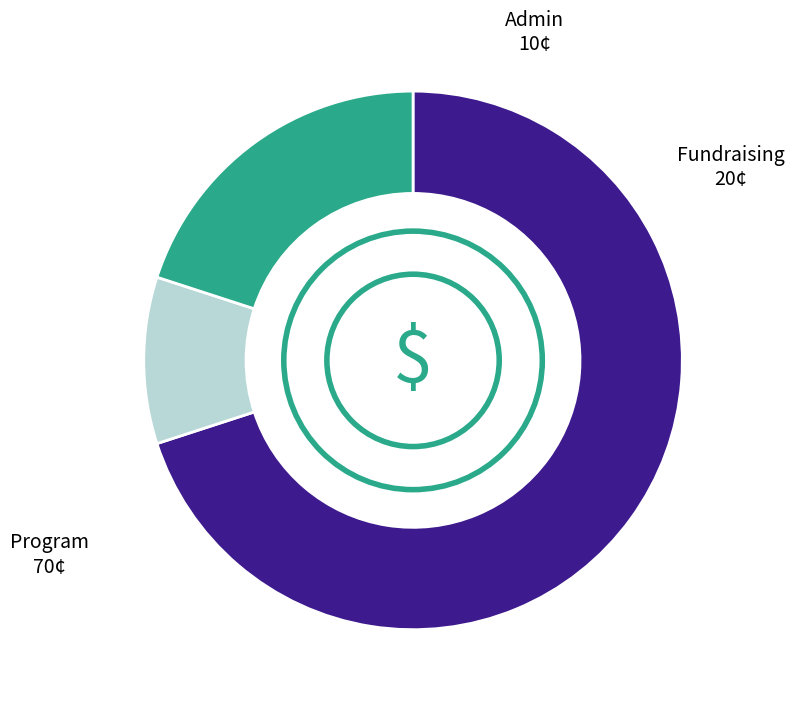

Do Fundraising and Admin together represent more than half of the pie?

No